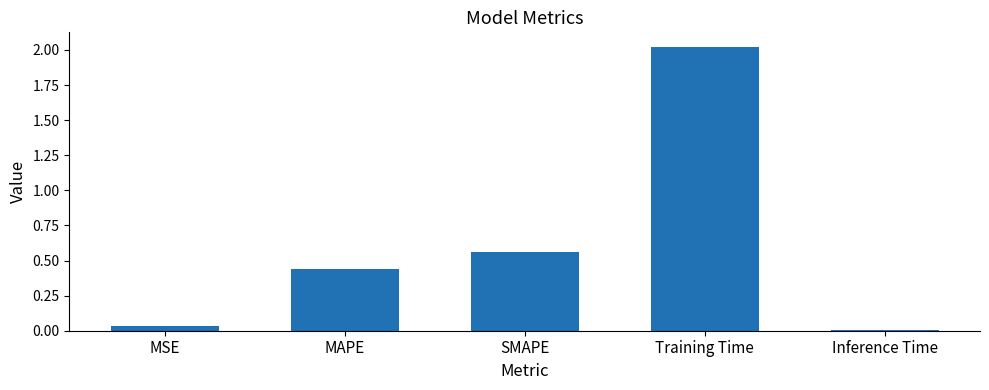

Between MAPE and Training Time, which is larger?

Training Time